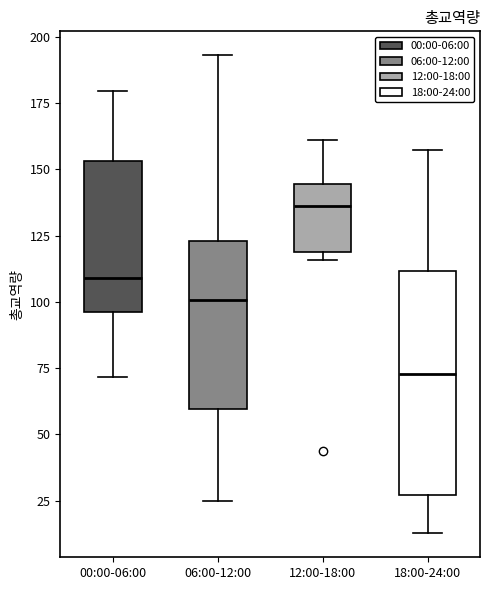

Reading left to right, transcribe this box plot: for each box, give where its median line is, the range the box spans, and where its two whiskers end, as read against the y-axis. The values are not printed on the chart, so give them approximately, as read against the axis.

00:00-06:00: median 110, box 95 to 155, whiskers 70 to 180
06:00-12:00: median 100, box 60 to 125, whiskers 25 to 195
12:00-18:00: median 135, box 120 to 145, whiskers 115 to 160
18:00-24:00: median 75, box 25 to 110, whiskers 15 to 155